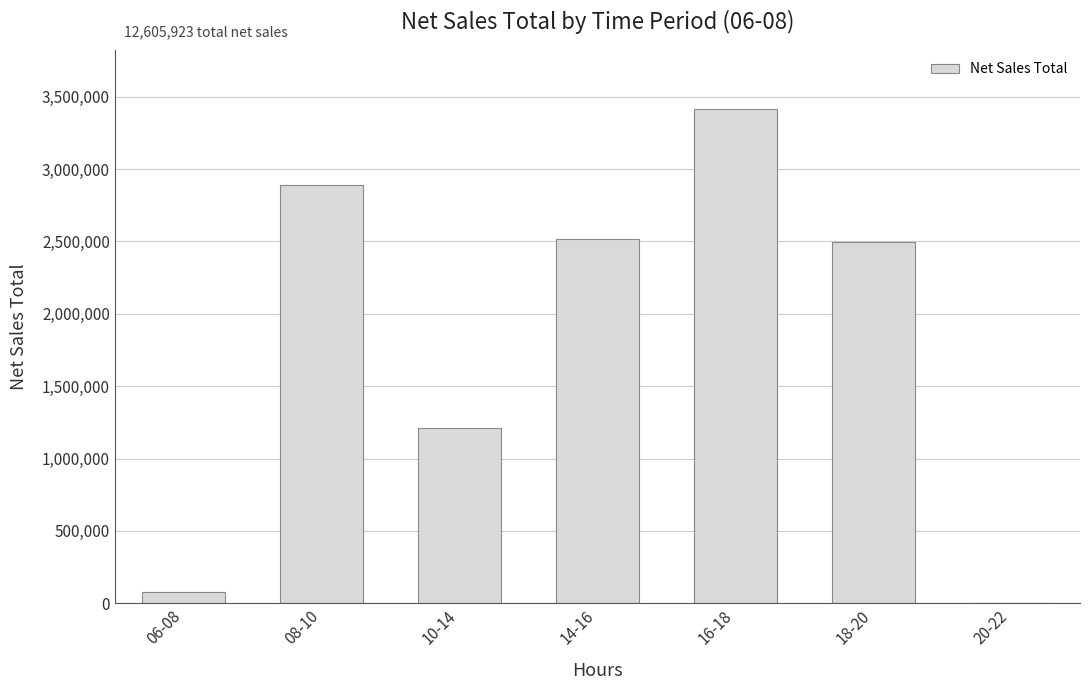

Which label corresponds to the largest value in the chart?

16-18